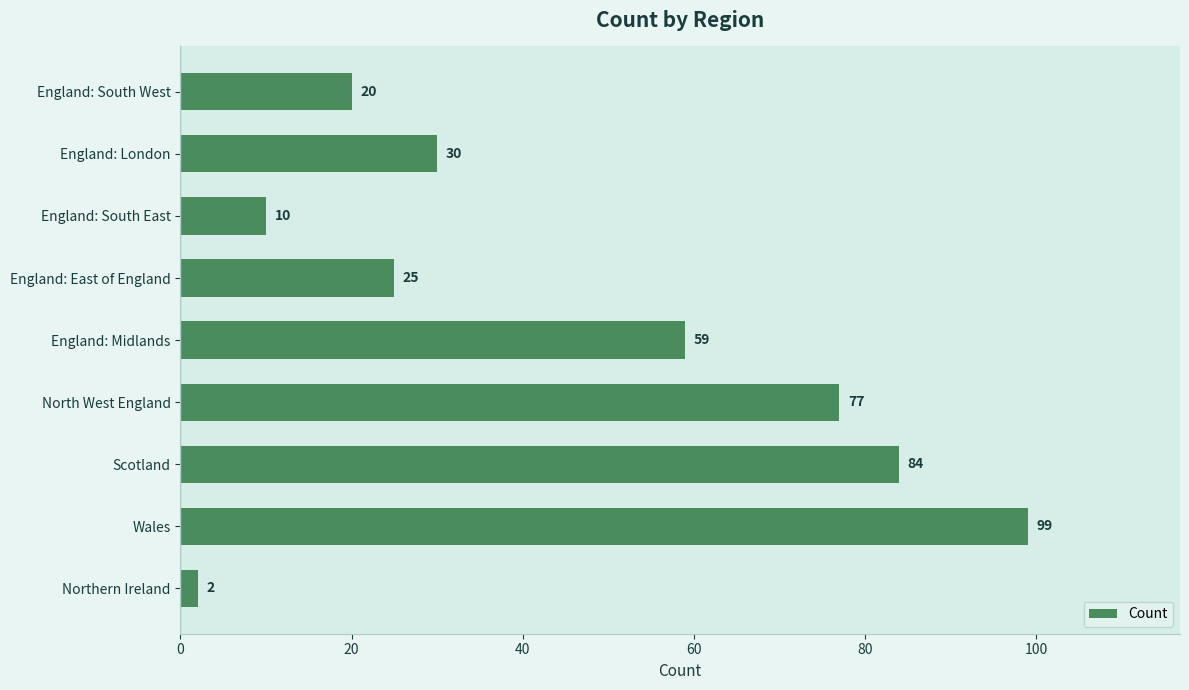

Which label corresponds to the smallest value in the chart?

Northern Ireland